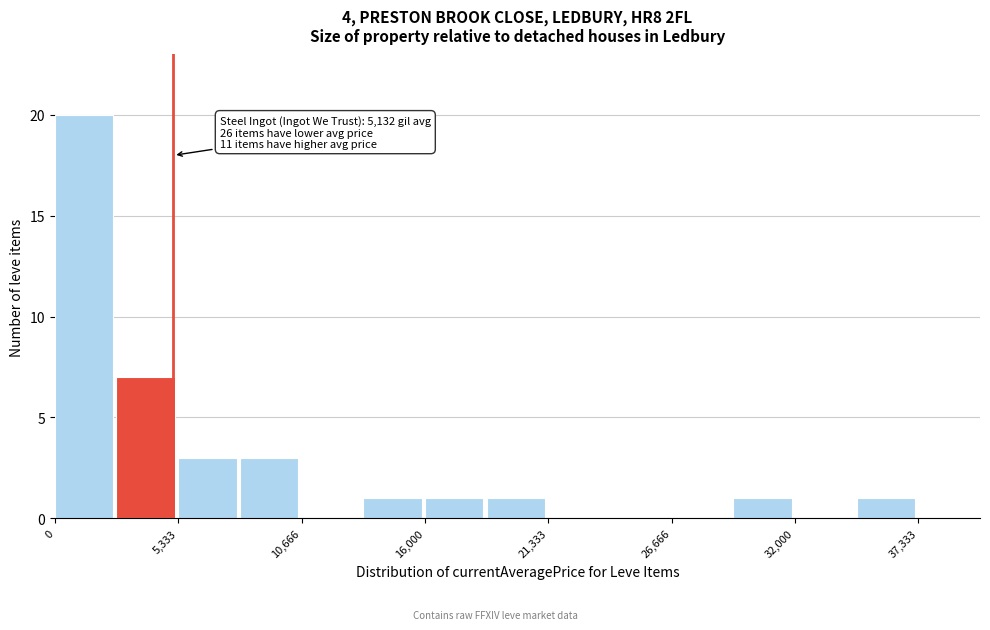

Read against the x-axis, roughly where is the centre of the tallest bar?

1000